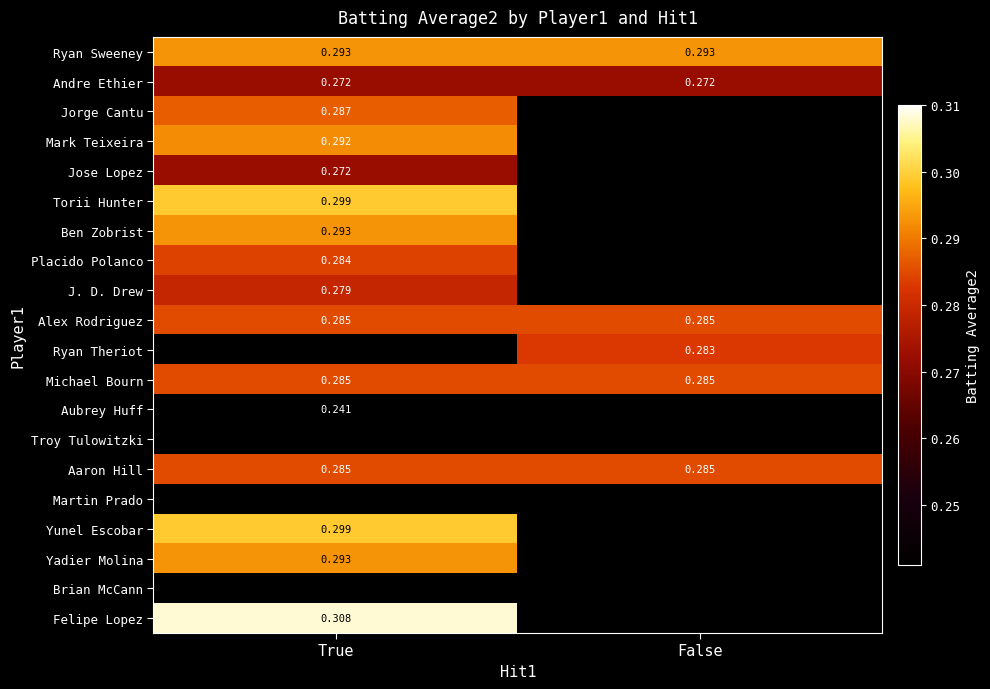

Between False and True, which is larger?

False